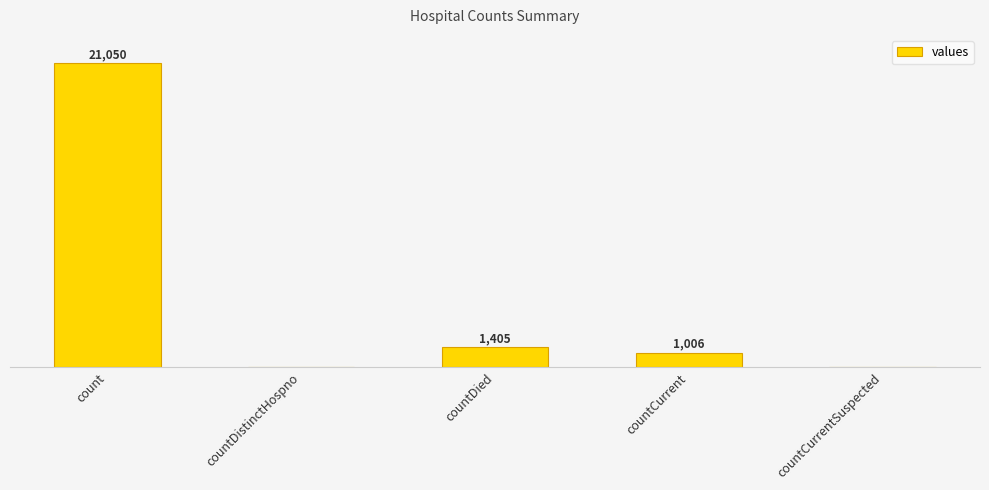

Is it true that the value at countDied is 413?

False